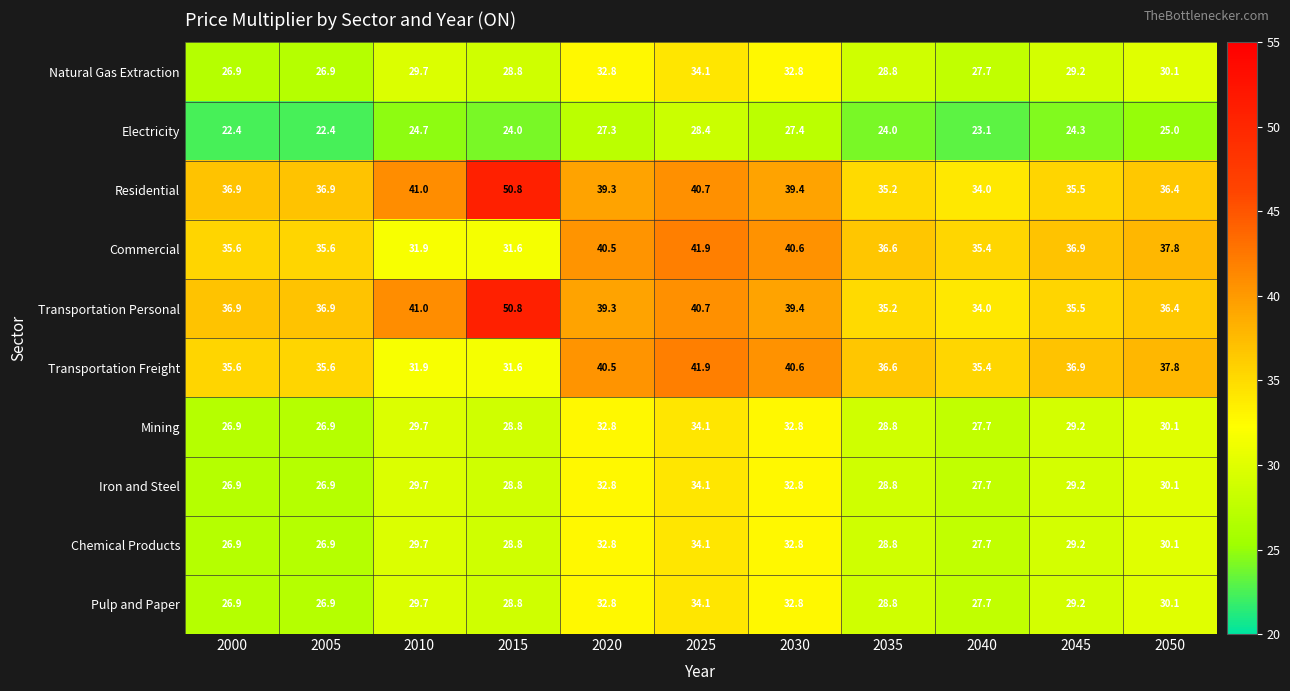

Which category has the highest value in the Pulp and Paper series?

2025